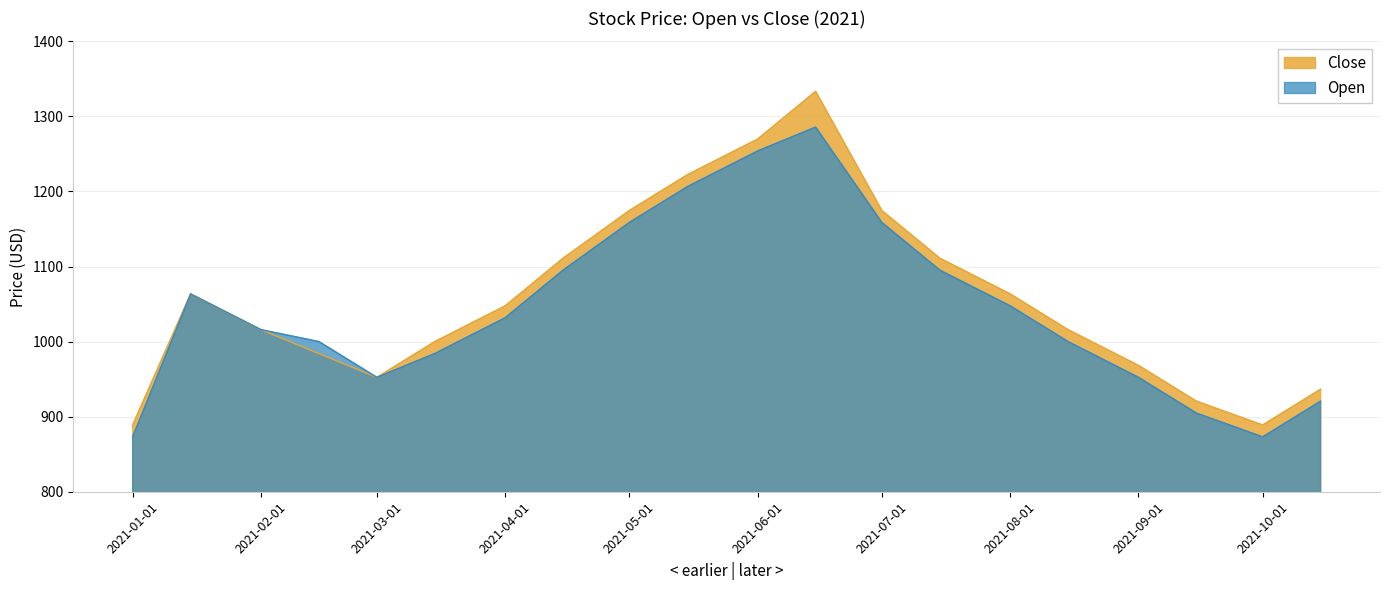

What is the difference between the Open values at 2021-08-01 and 2021-02-01?

31.7